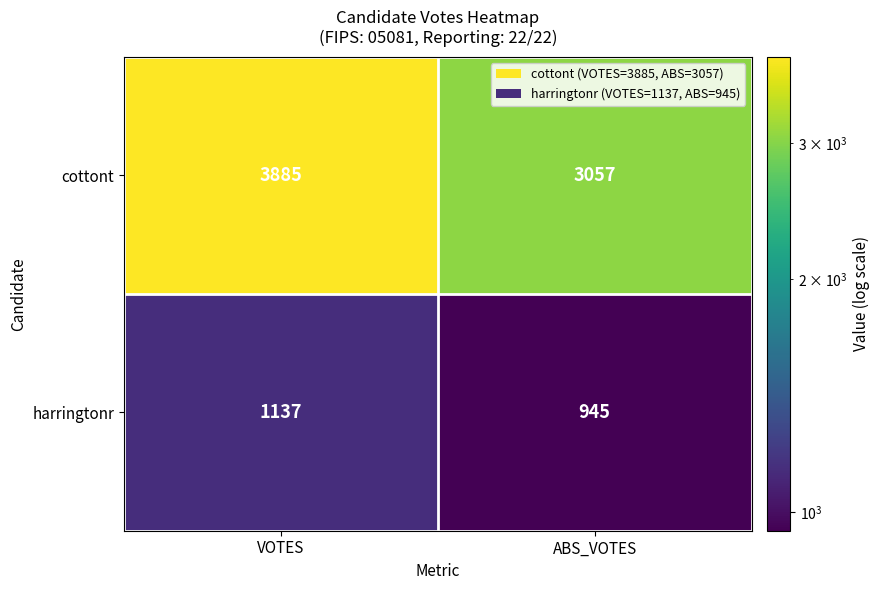

How many data points does each series have?

2